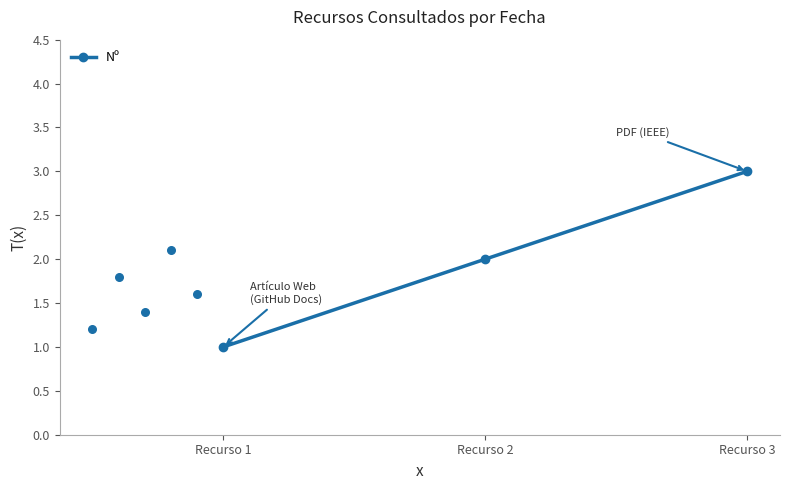

What is the change in value from Recurso 1 to Recurso 2?

+1